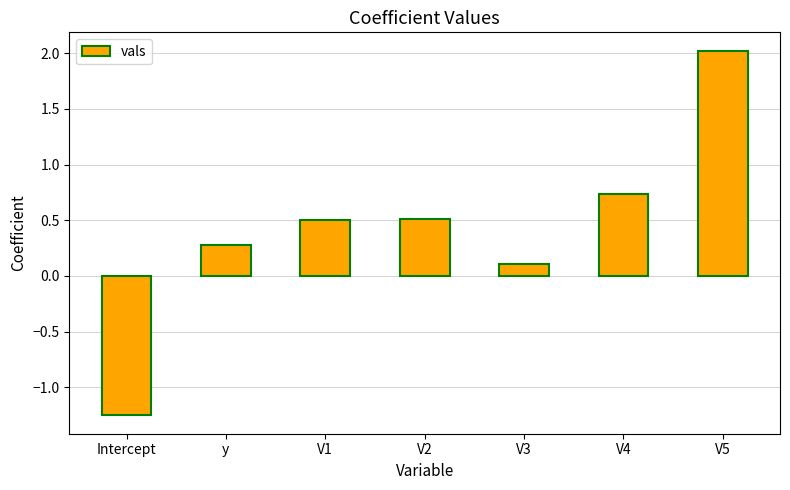

Where is the data nearest to the value 0?

V3